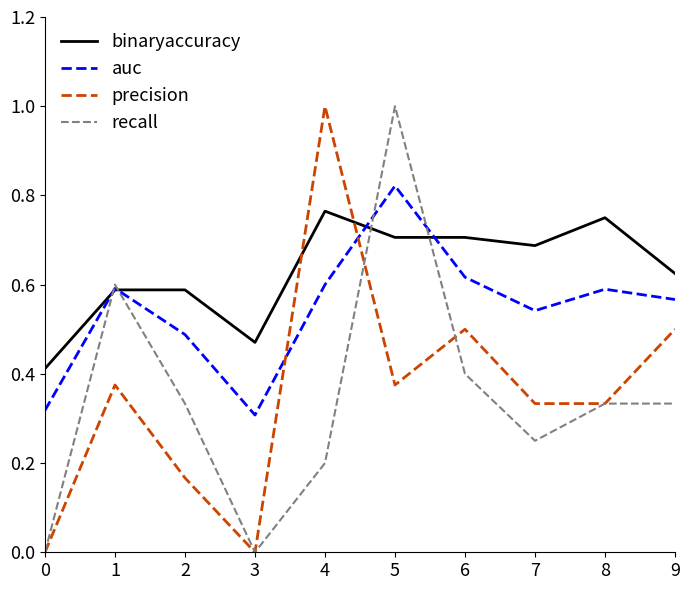

How many lines are shown in the chart?

4